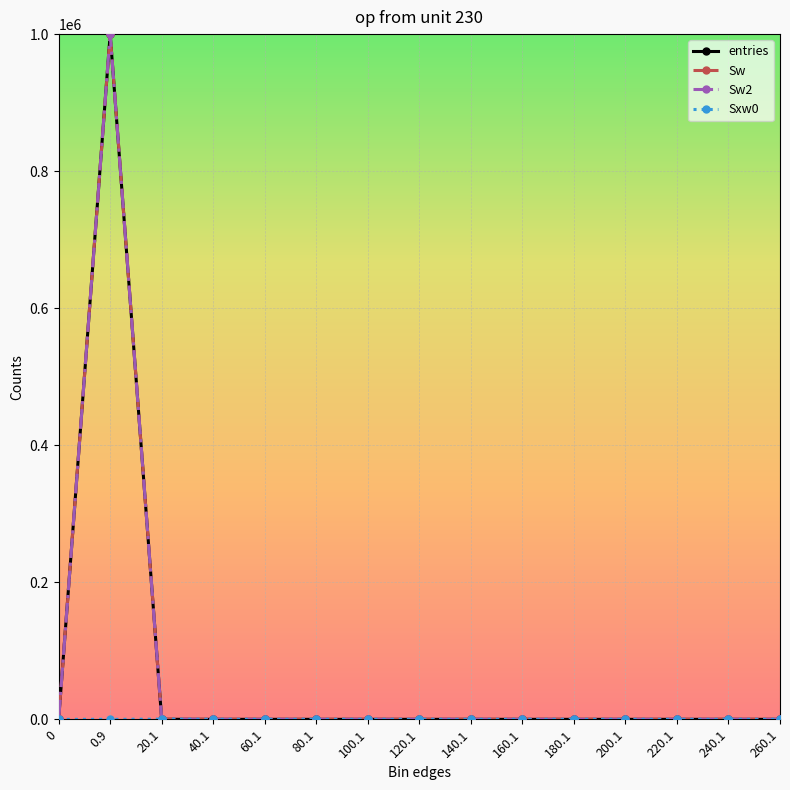

Is this an area chart (filled region under the line)?

No